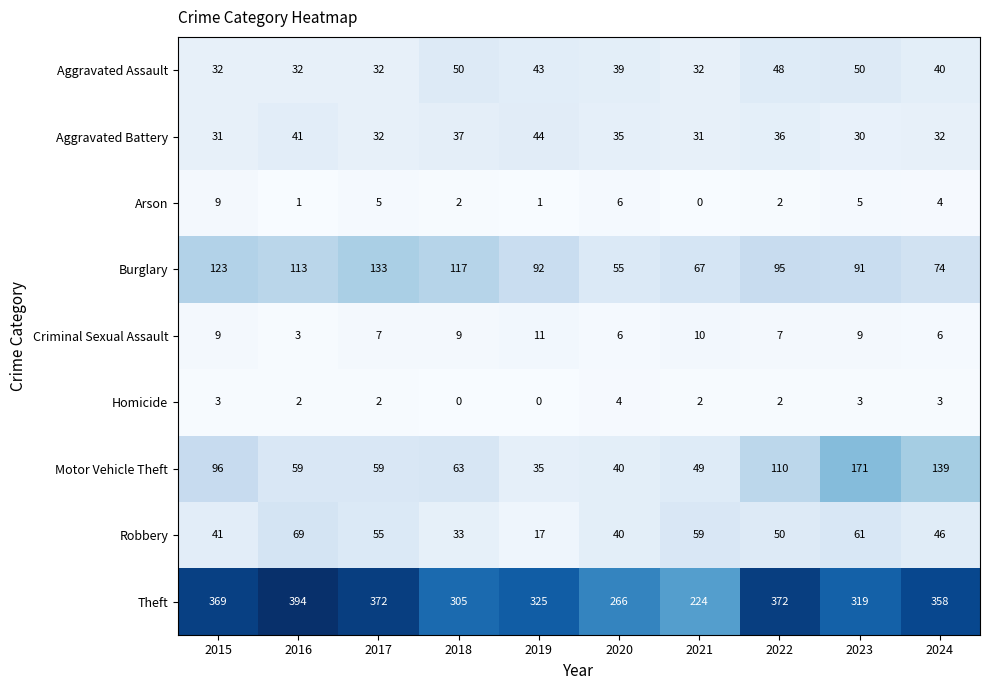

Which series has the largest total across all categories?

Theft